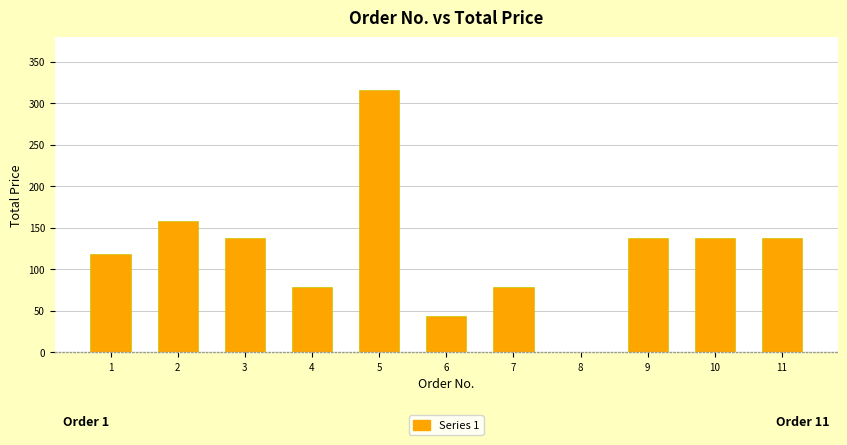

Reading left to right, extract all data points from this chart.

118	158	138	79	316	44	79	0	138	138	138